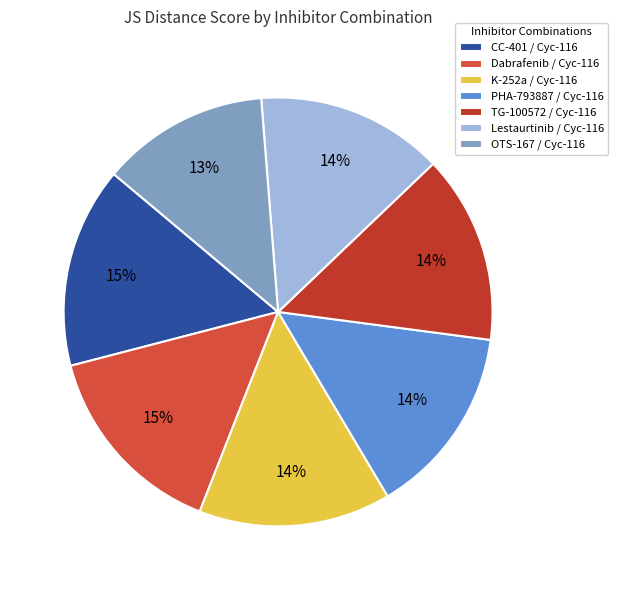

Is it true that PHA-793887 / Cyc-116 is 14% of the pie?

True